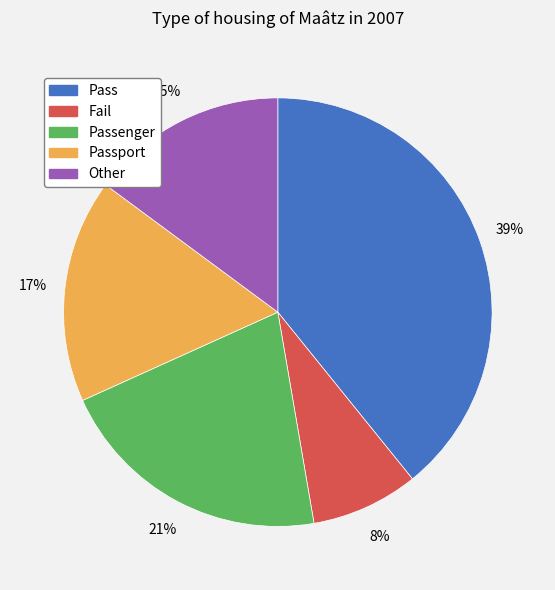

Does any single category account for the majority?

No